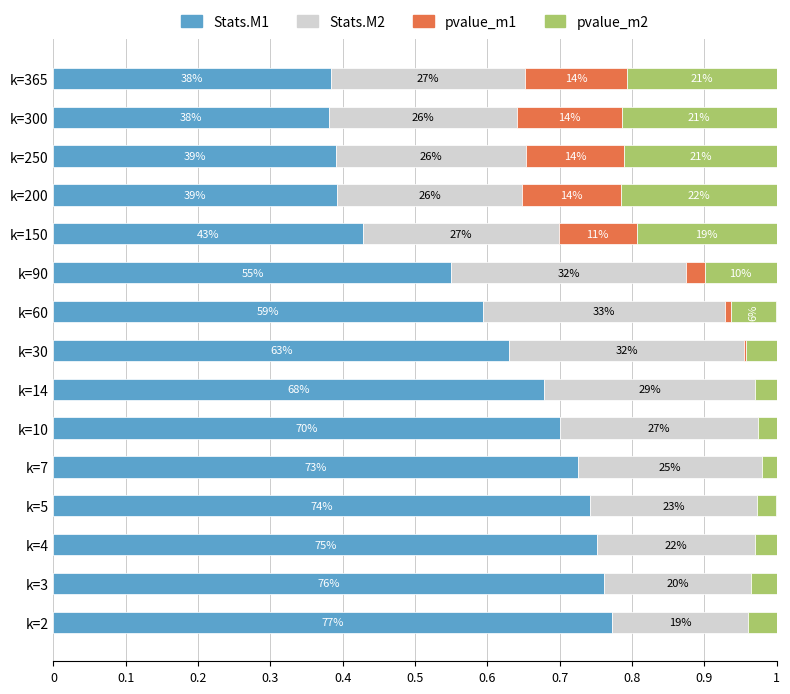

What are all the series names shown in the legend?

Stats.M1, Stats.M2, pvalue_m1, pvalue_m2